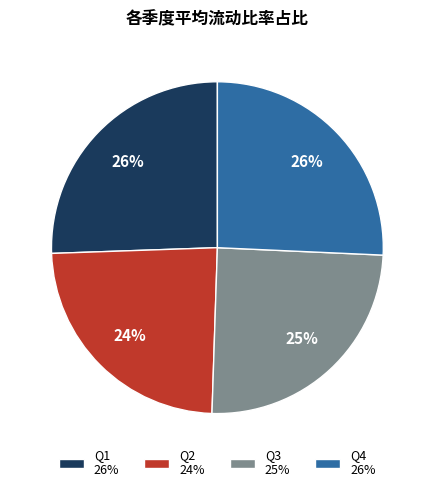

The Q4 26% slice represents 26% of the pie. True or false?

True